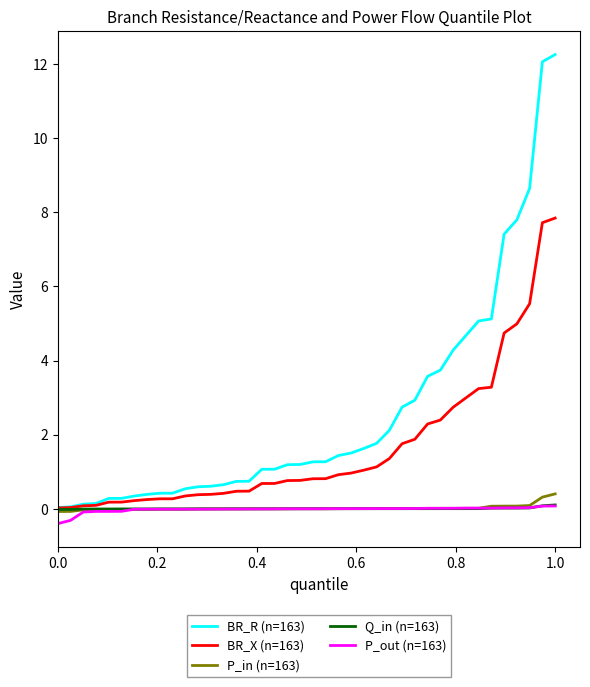

What is the maximum value for BR_R (n=163)?

12.3